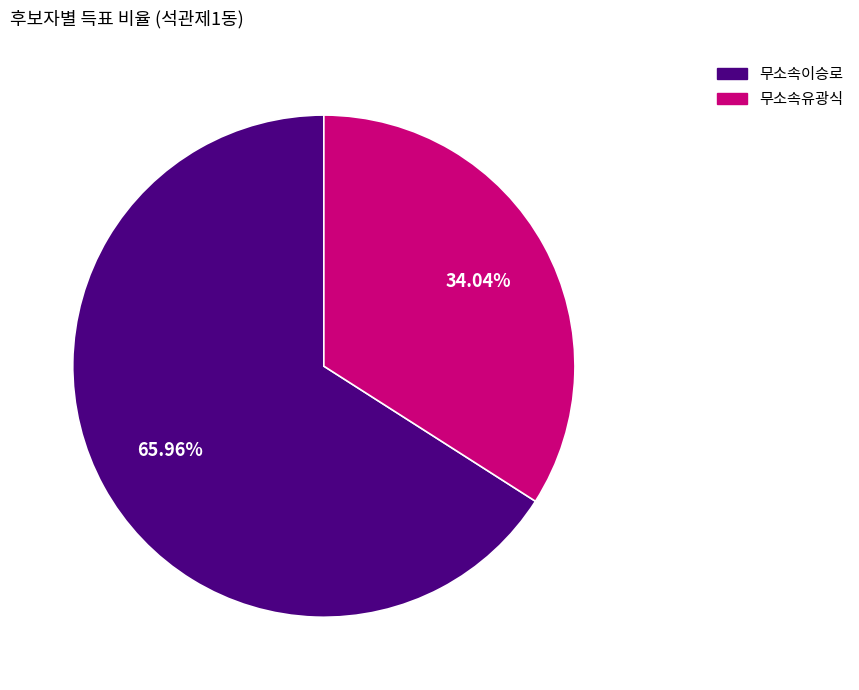

What is the largest slice in the pie chart?

무소속이승로